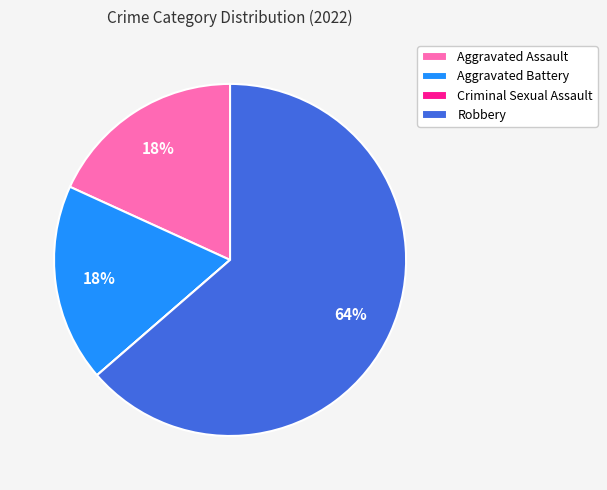

Approximately how many times larger is the value at Aggravated Battery compared to Robbery?

0.3